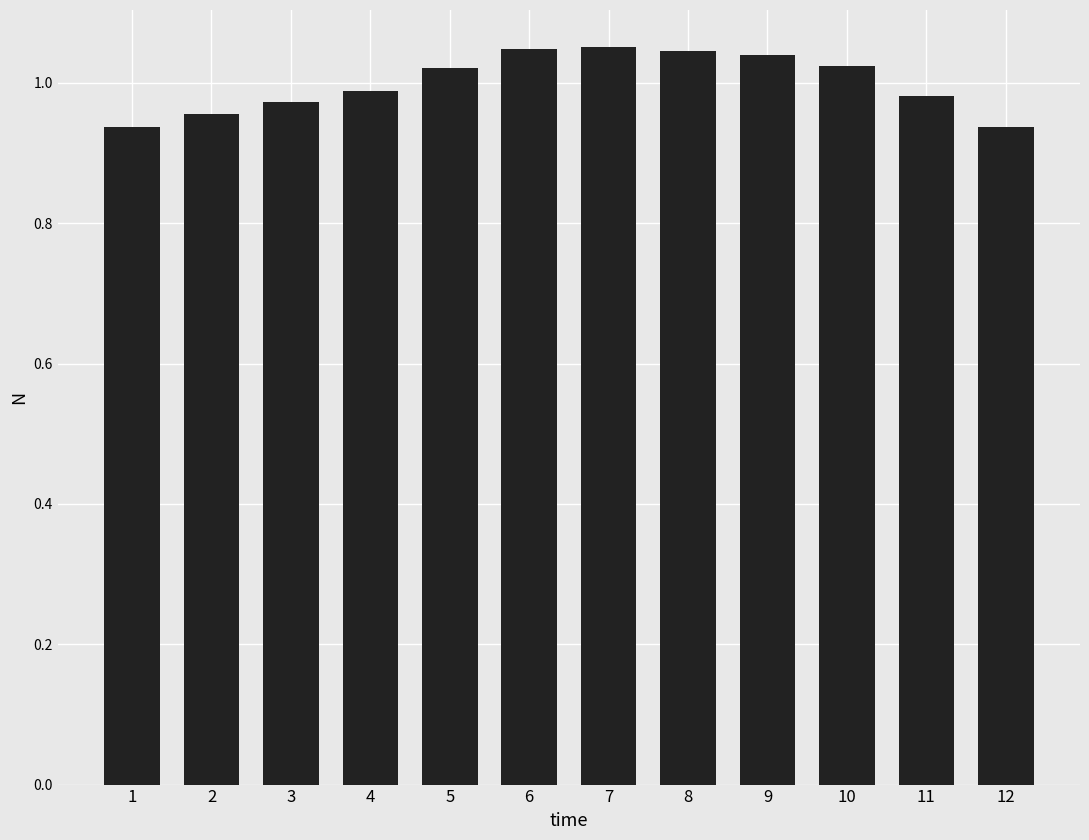

Where does the data first go above 1?

5